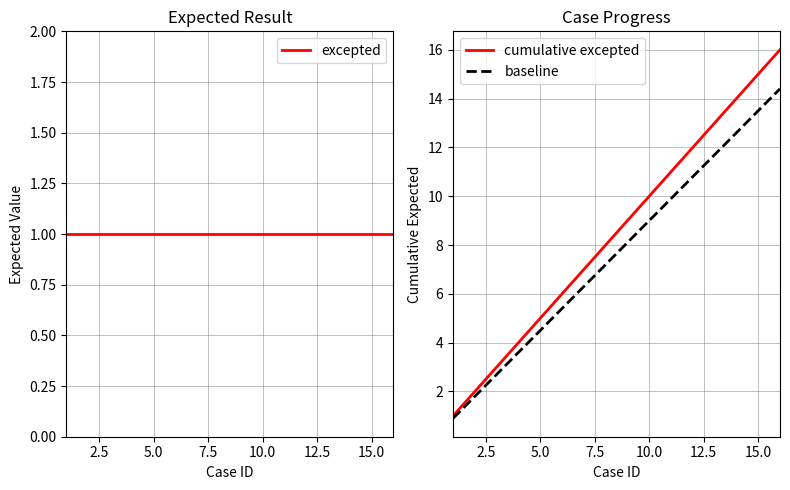

How many series are shown in this chart?

3